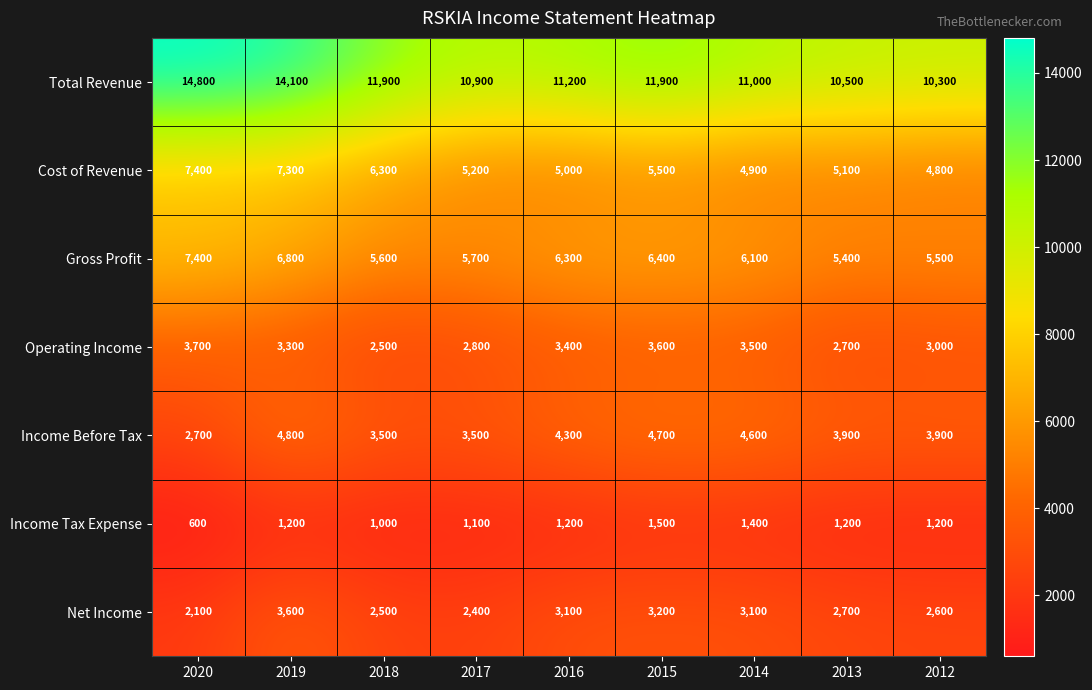

What is the difference between the Operating Income values at 2020 and 2013?

1000